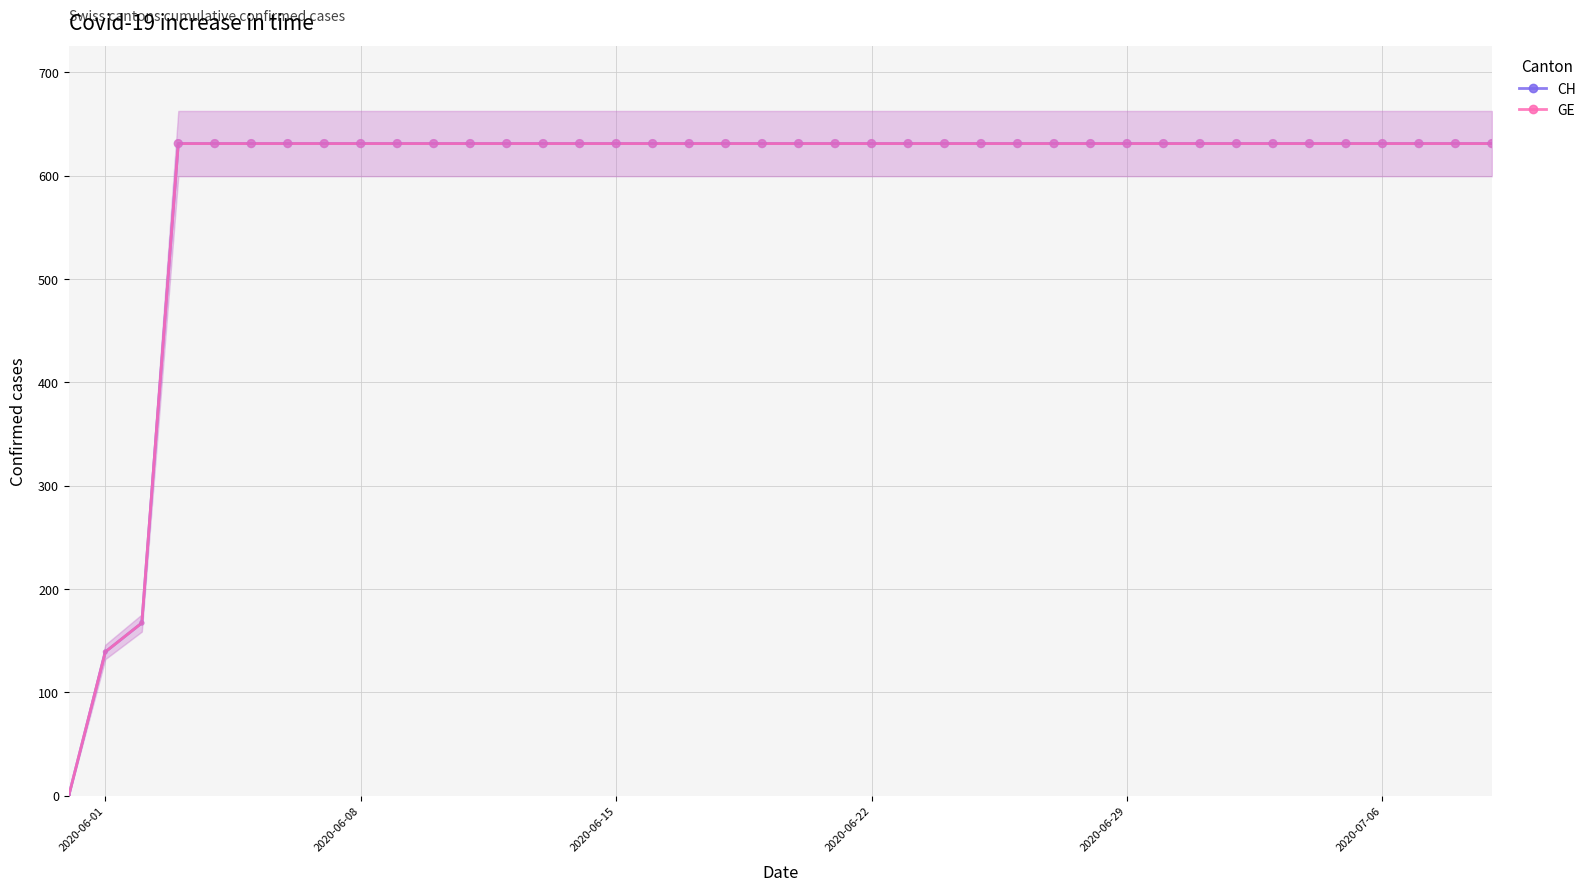

What are all the series names shown in the legend?

CH, GE